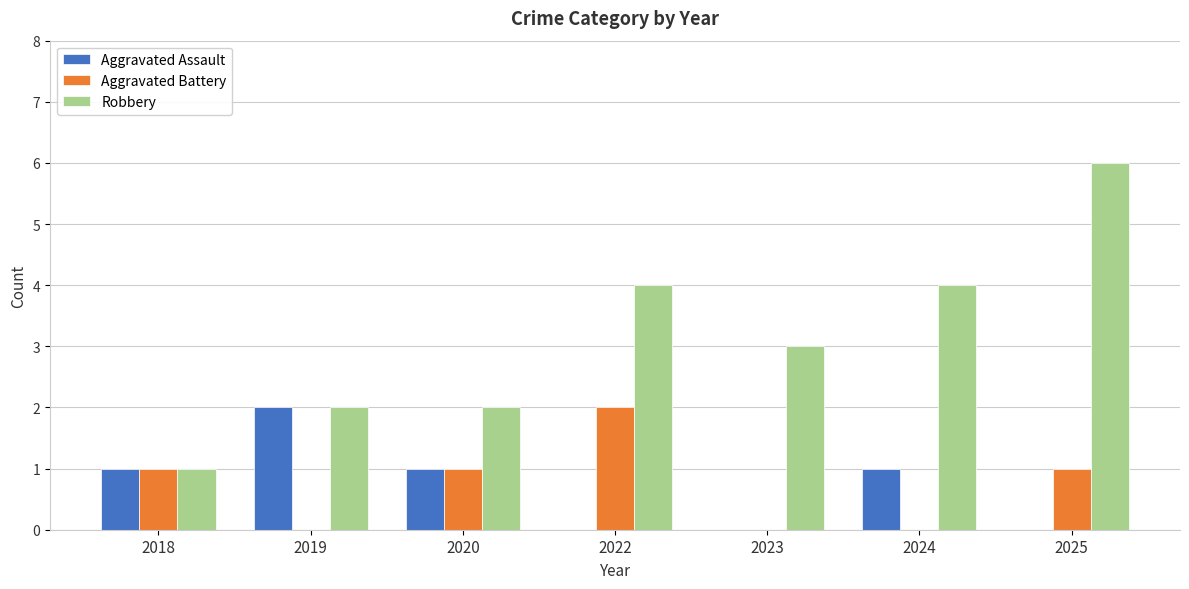

Is it true that Aggravated Assault equals 1 at 2018?

True